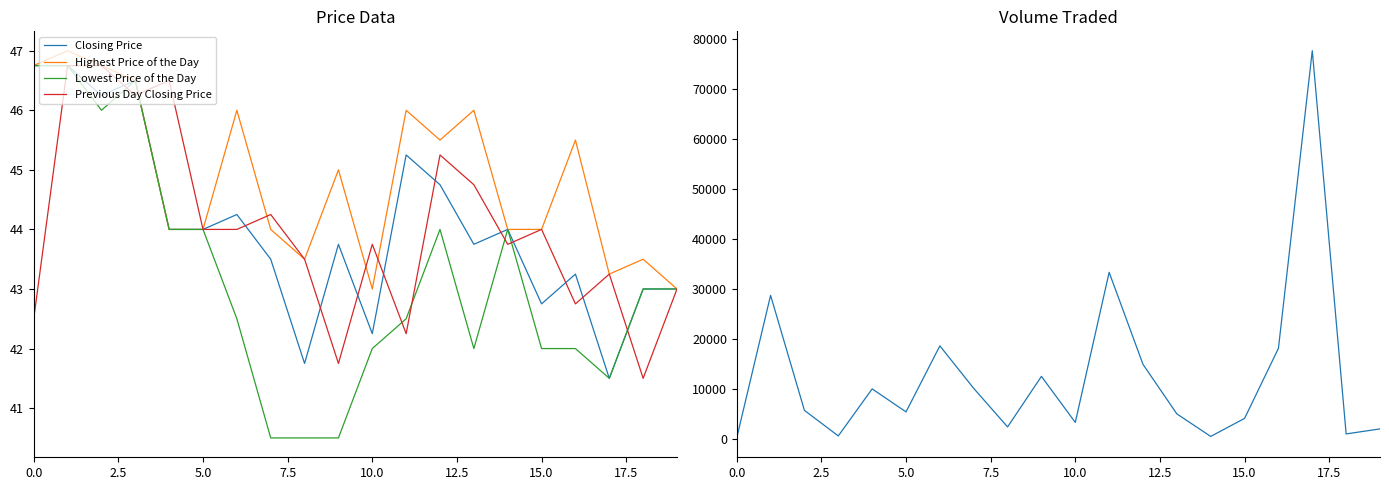

Does the chart have visible grid lines?

No